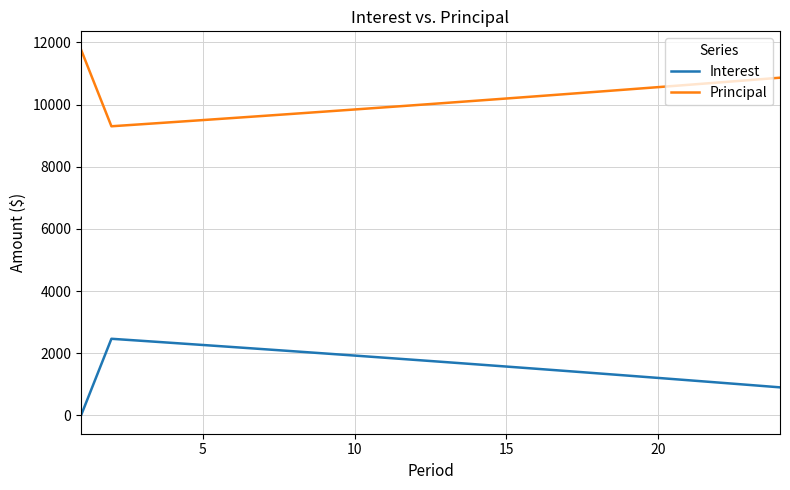

List the series in order of their overall mean, highest first.

Principal, Interest